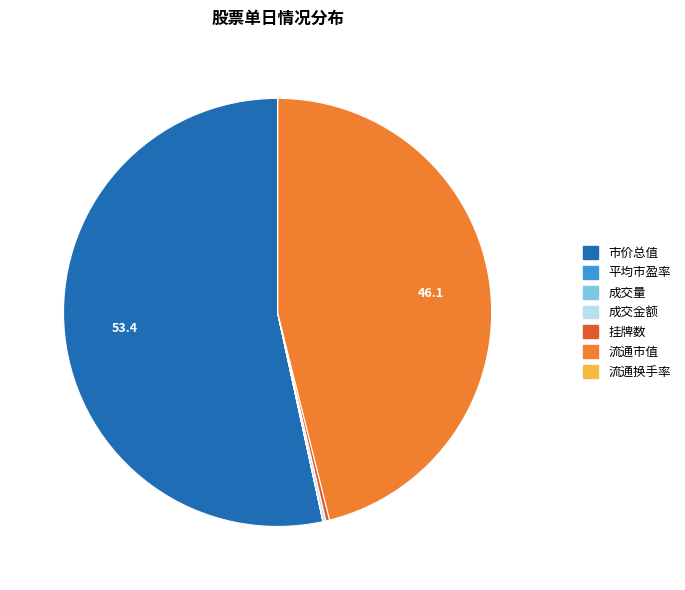

Is it true that 市价总值 is 53% of the pie?

True